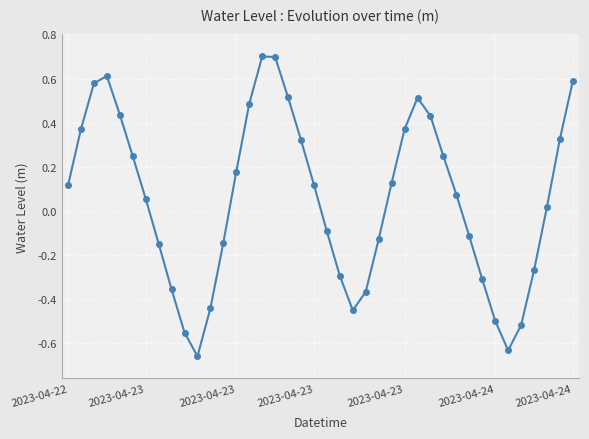

What is the greatest value displayed?

0.7